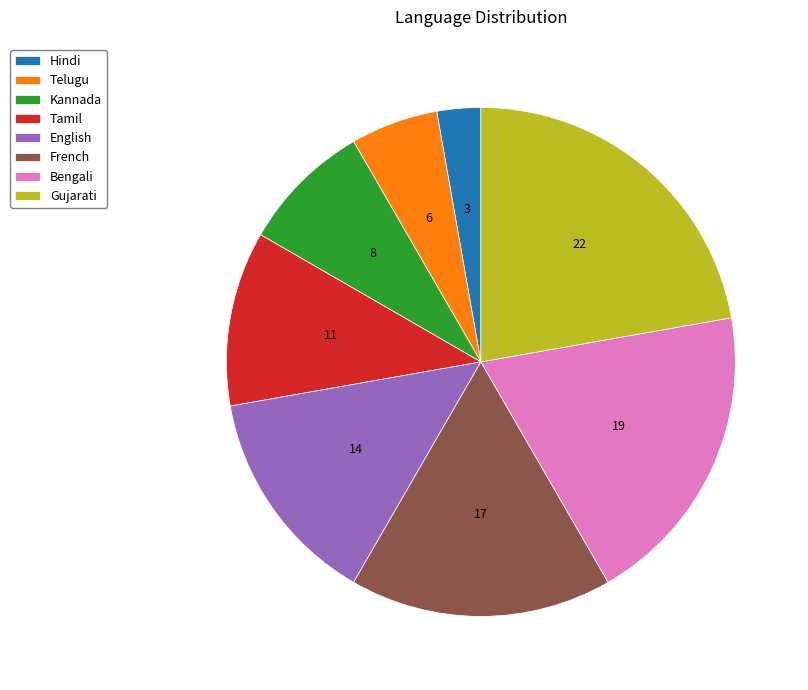

How many segments does this pie chart have?

8